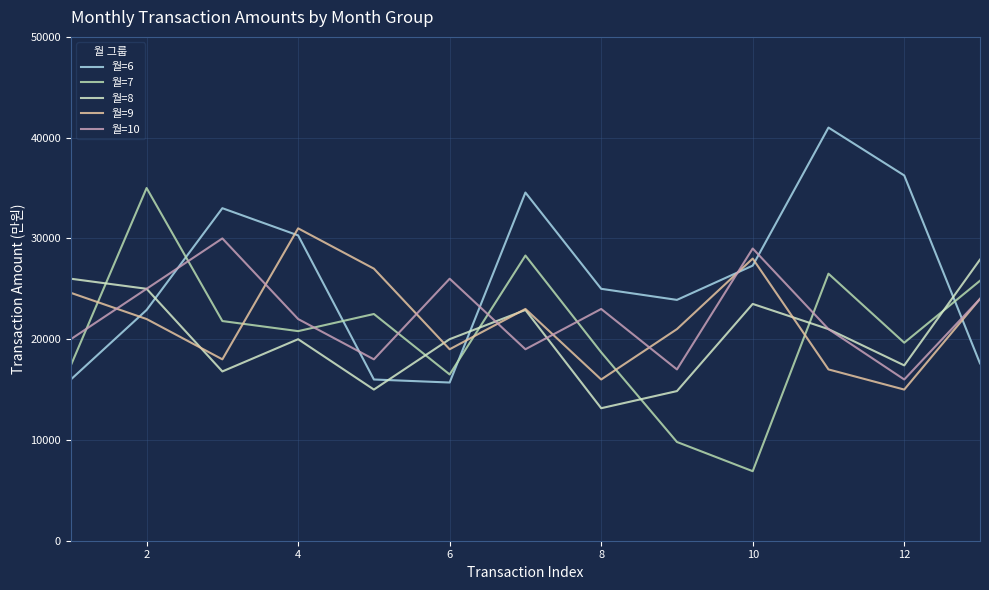

Does the chart have visible grid lines?

Yes